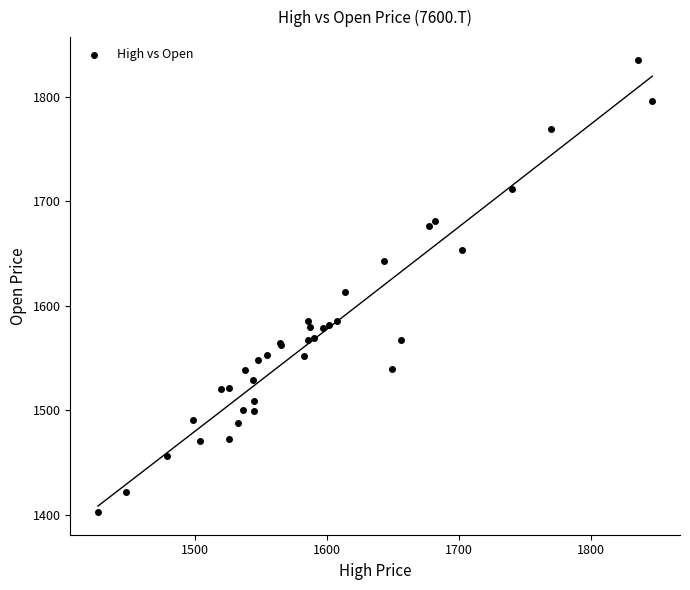

What Y value in the scatter plot is closest to 1619?

1613.4